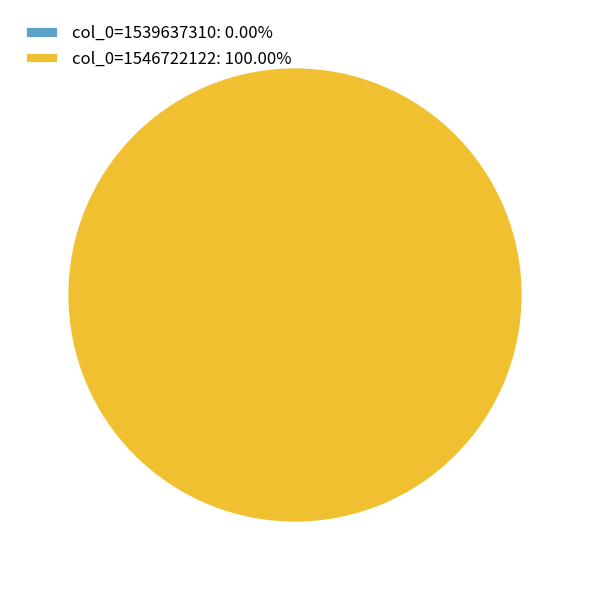

Between 1546722122 and 1539637310, which is larger?

1546722122